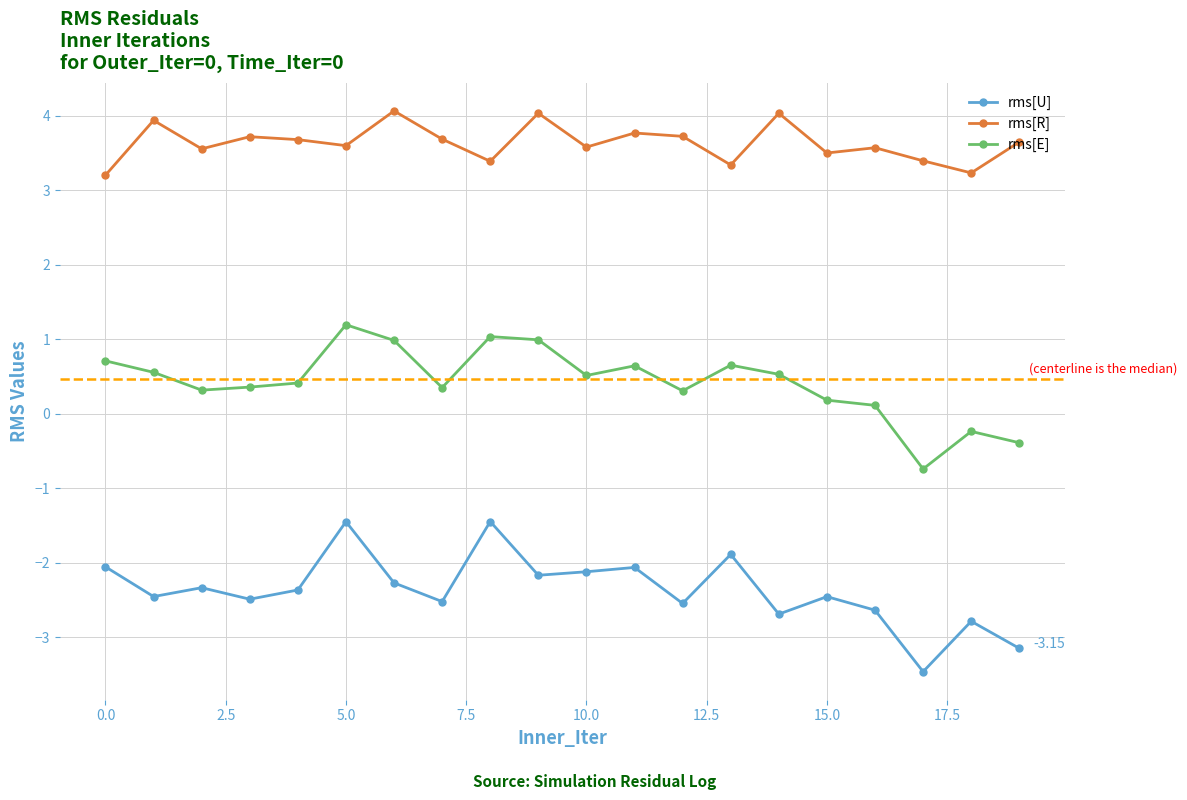

True or false: rms[U] has more than 1 points higher than both neighbors.

True